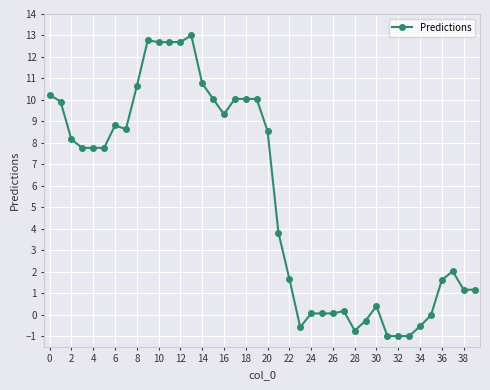

What is the difference between the maximum and minimum values?

14.0